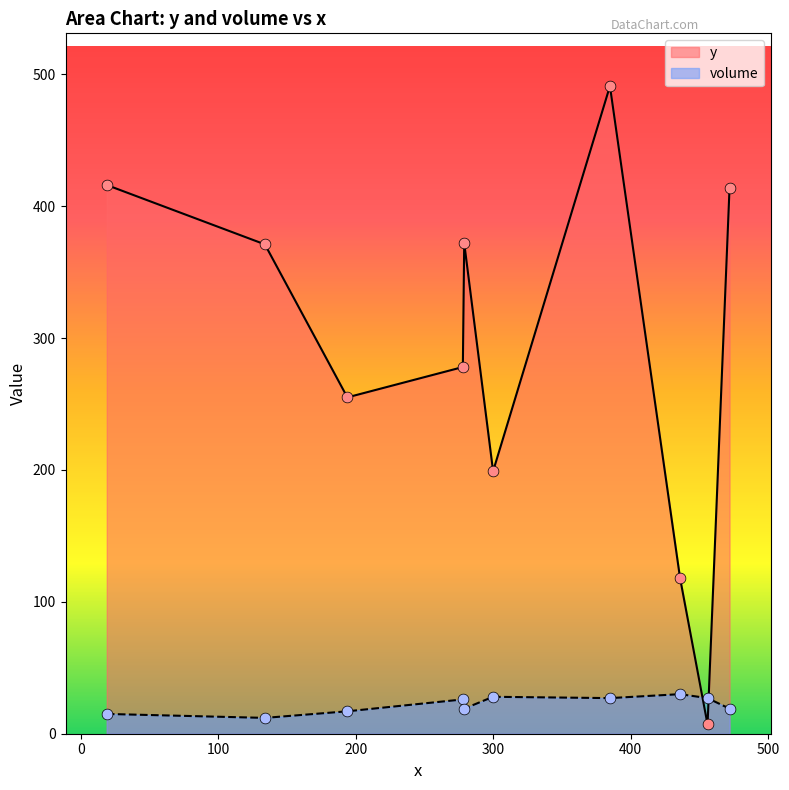

Which series has the widest spread of Y values?

y